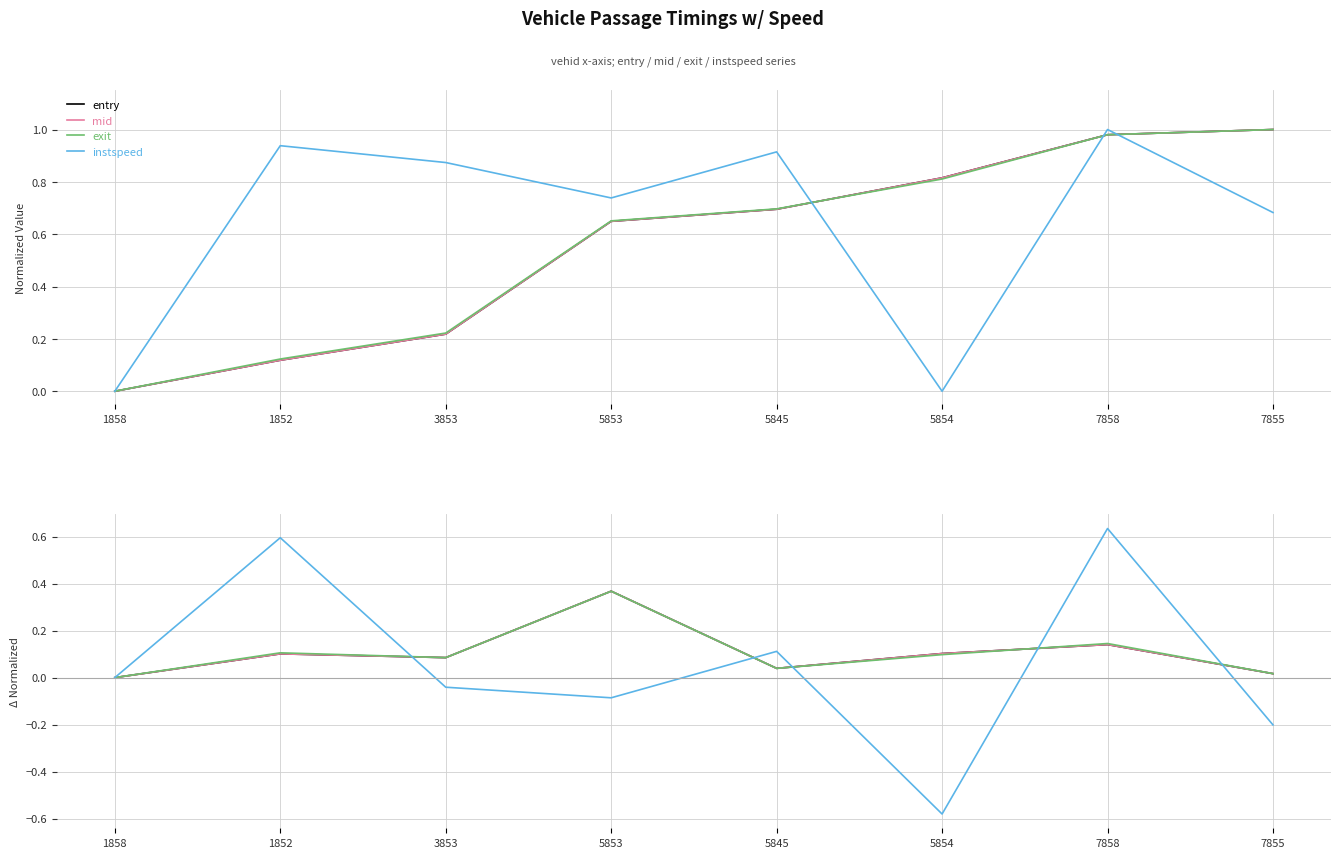

Where do entry and mid first cross each other?

1852 and 3853